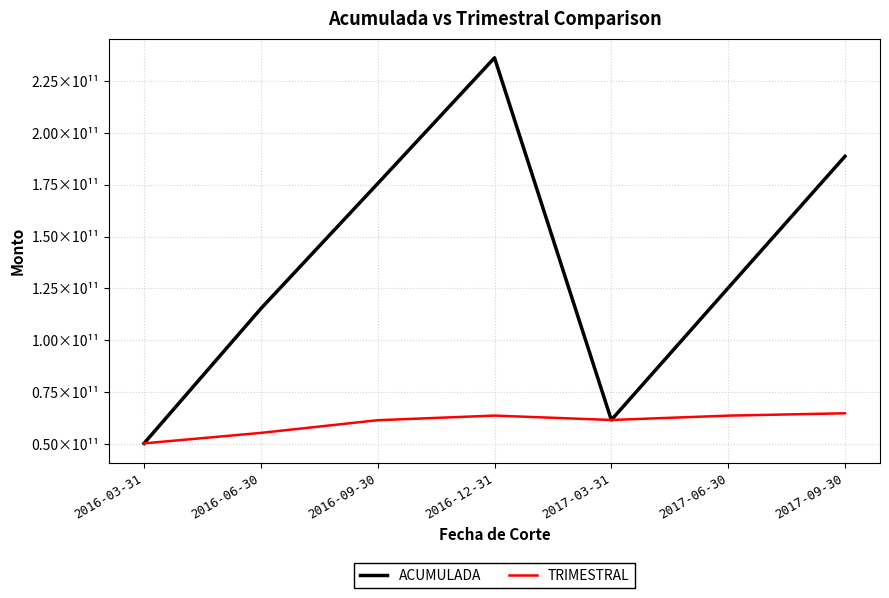

Reading left to right, extract all data points from this chart.

ACUMULADA: 50389484851.5	115289119799.6	175497474382.5	236061298360.5	61647152236.1	125208103319.3	188614260000.0
TRIMESTRAL: 50389465061.2	55434939618.9	61534668101.1	63766780830.5	61647139861.1	63741874024.9	64878824278.7